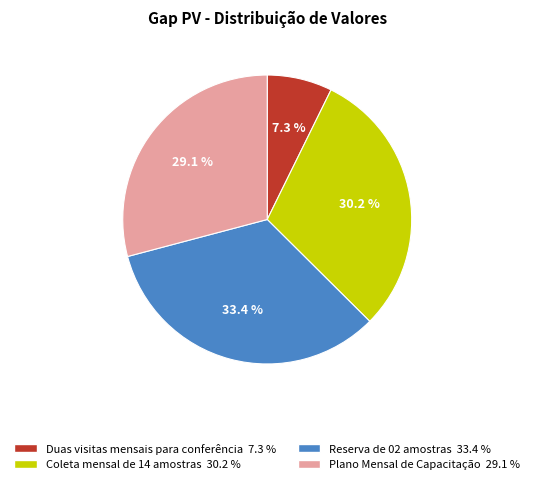

What is the smallest slice in the pie chart?

Duas visitas mensais para conferência